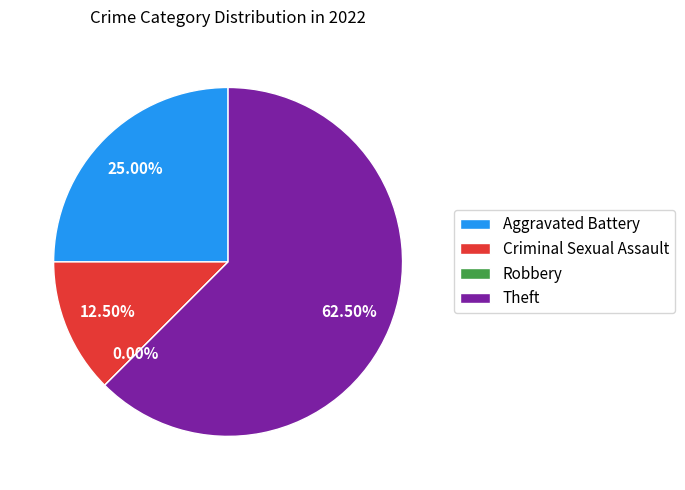

To the nearest percent, what percentage of the pie is Aggravated Battery?

25%